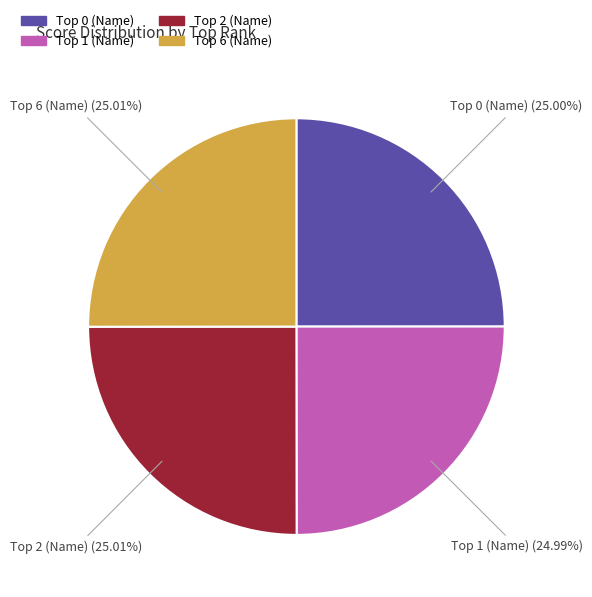

Count the number of slices in the pie.

4